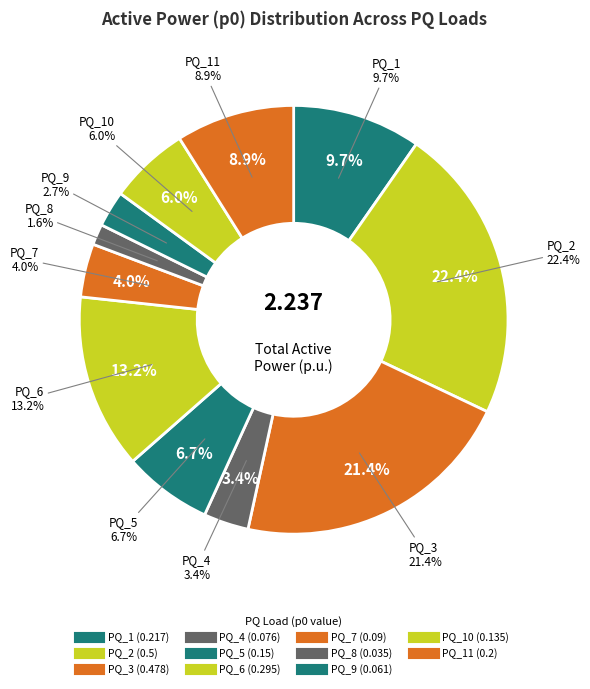

Rank the categories by value from lowest to highest.

PQ_8, PQ_9, PQ_4, PQ_7, PQ_10, PQ_5, PQ_11, PQ_1, PQ_6, PQ_3, PQ_2